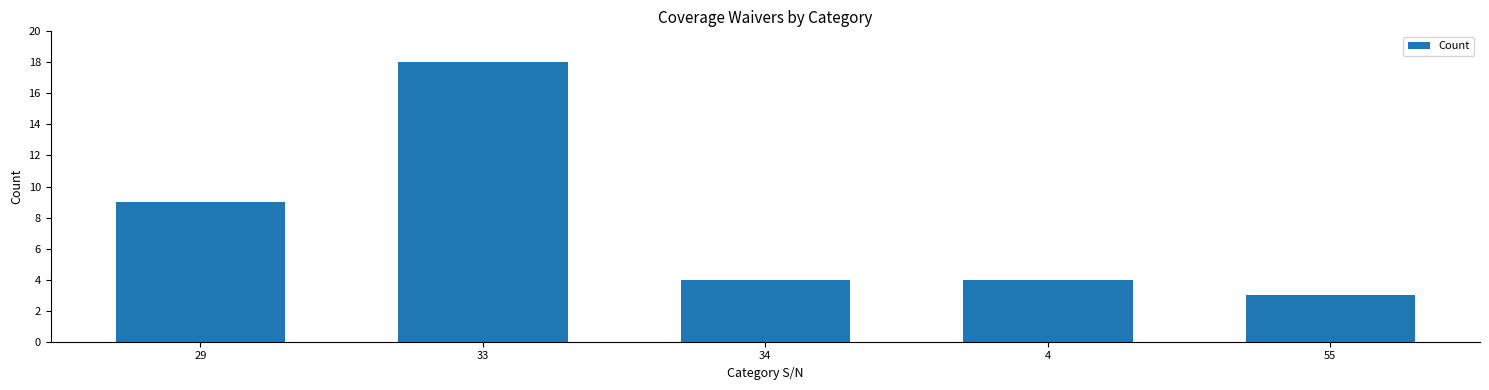

The chart shows a value of 9 at 29. True or false?

True